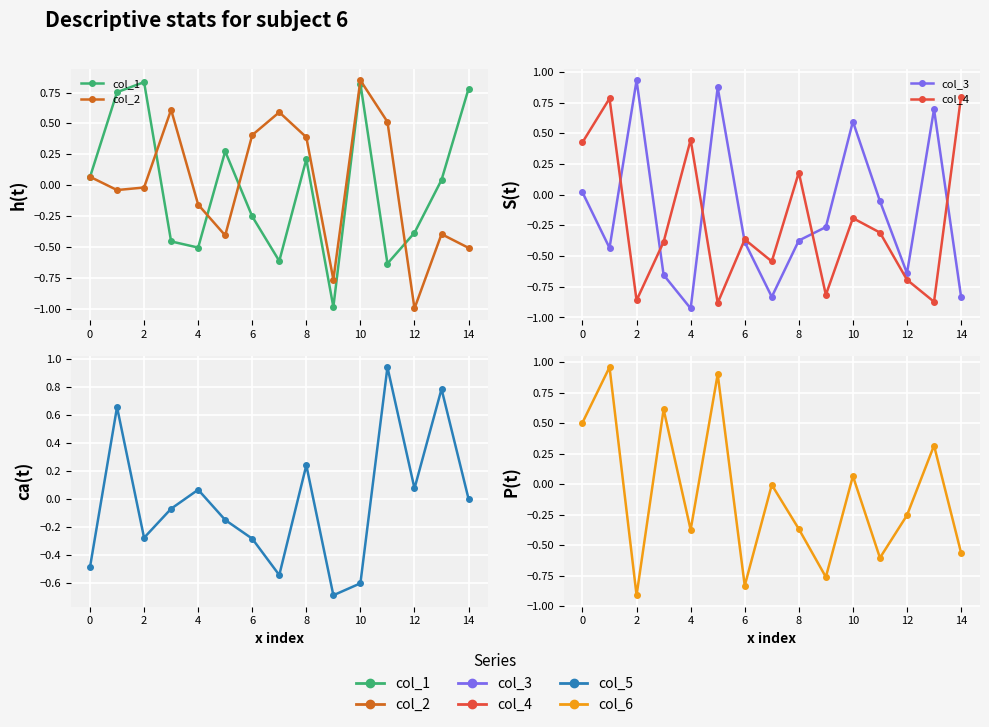

The col_6 series shows -0.3 at 11. True or false?

False